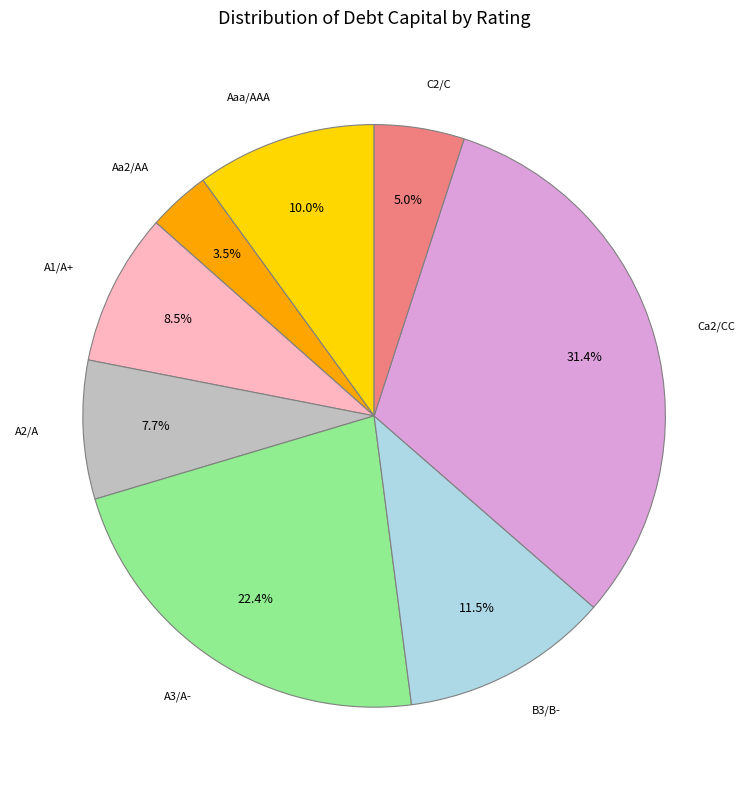

Does B3/B- account for over 50% of the chart?

No